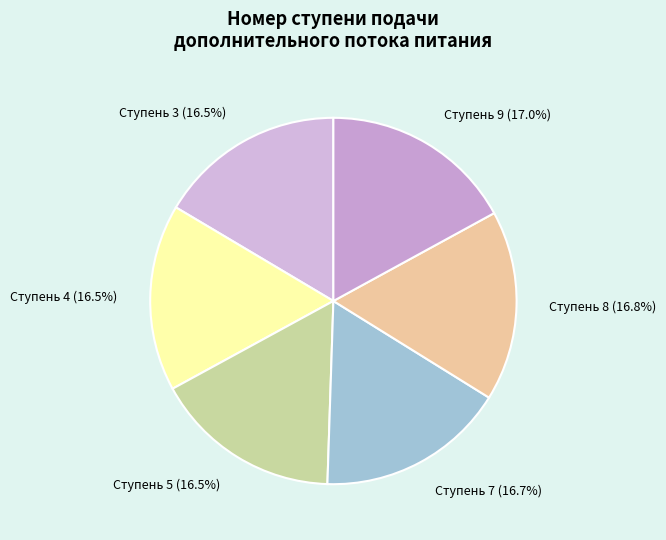

What portion of the pie excludes Ступень 4 (16.5%)?

83.5%